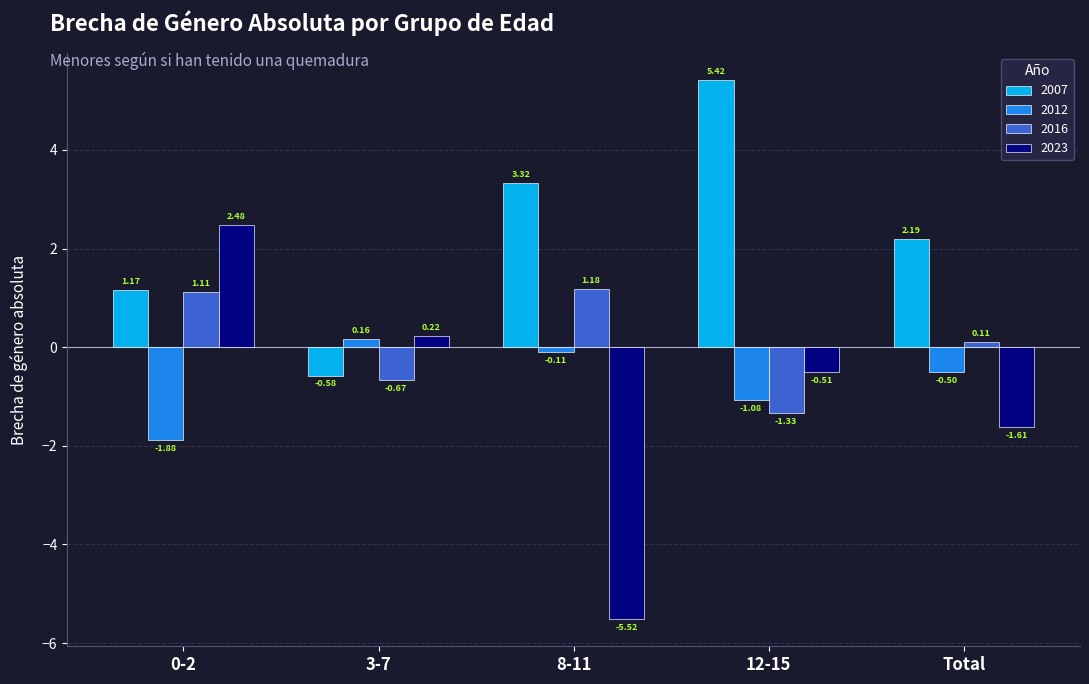

List the series in order of their peak value, highest first.

2007, 2023, 2016, 2012